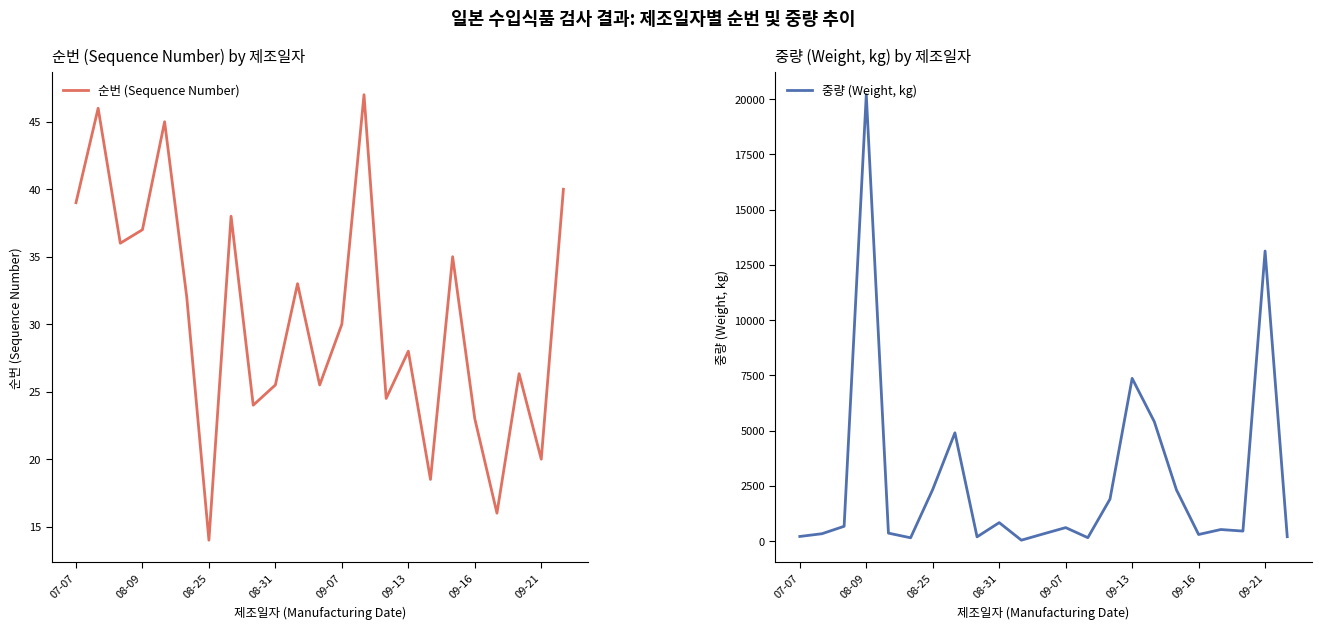

What is the maximum value for 순번 (Sequence Number)?

47.0